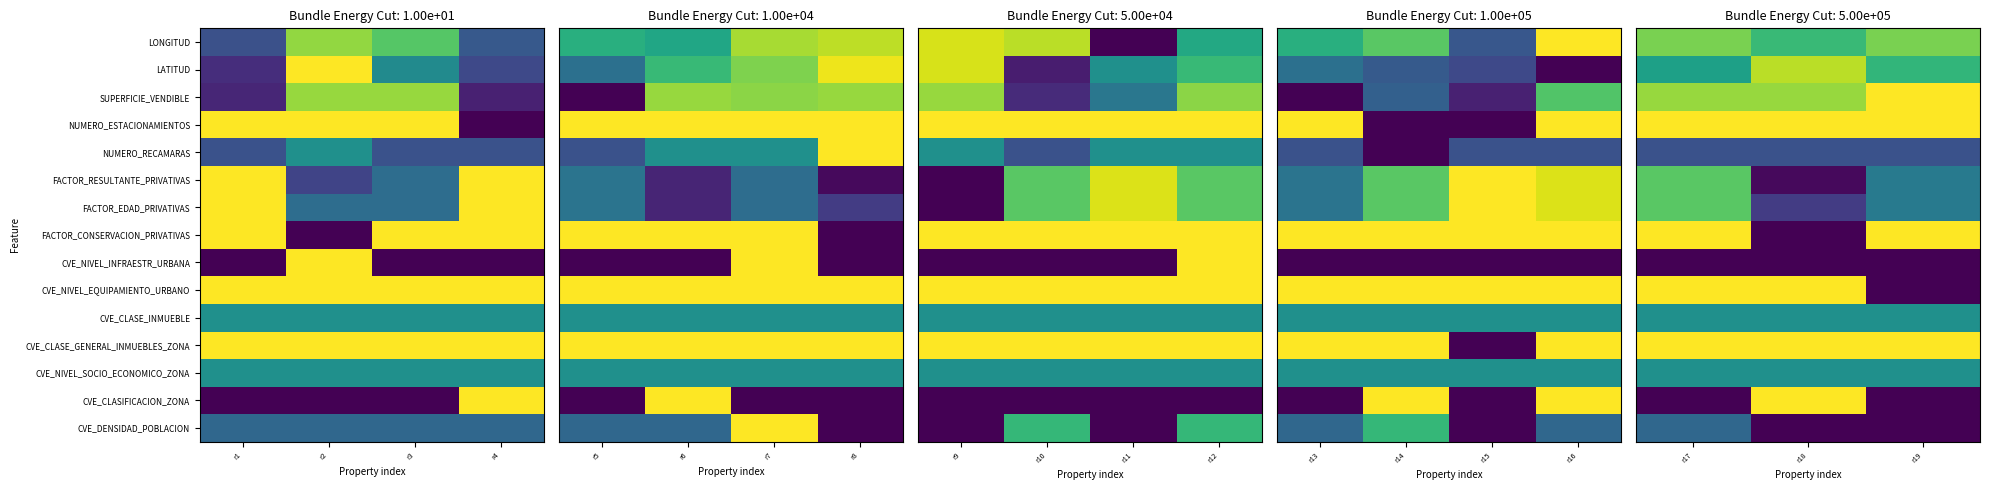

What is the sum of all CVE_CLASIFICACION_ZONA values?

1.0